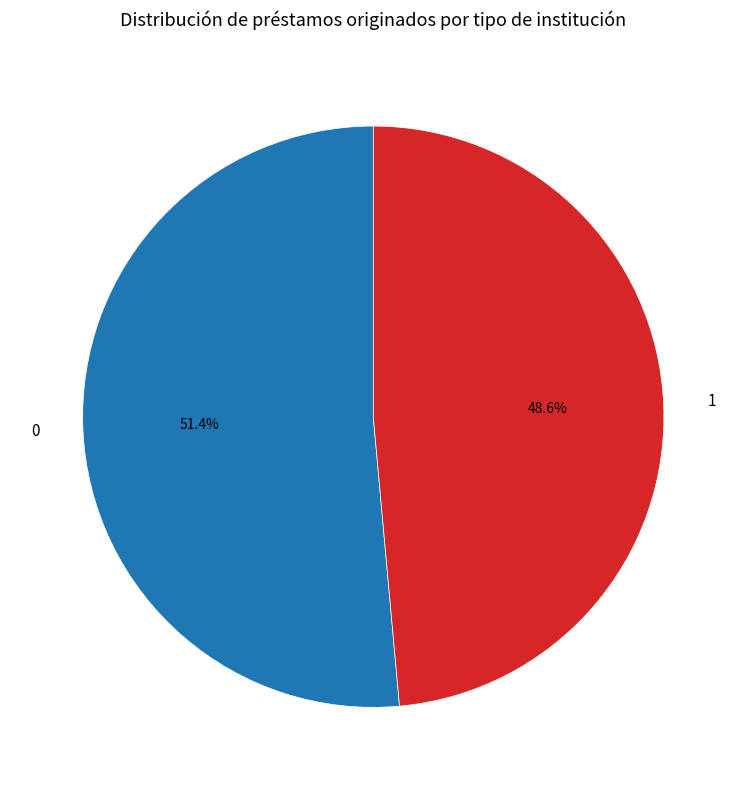

The 1 slice represents 43% of the pie. True or false?

False